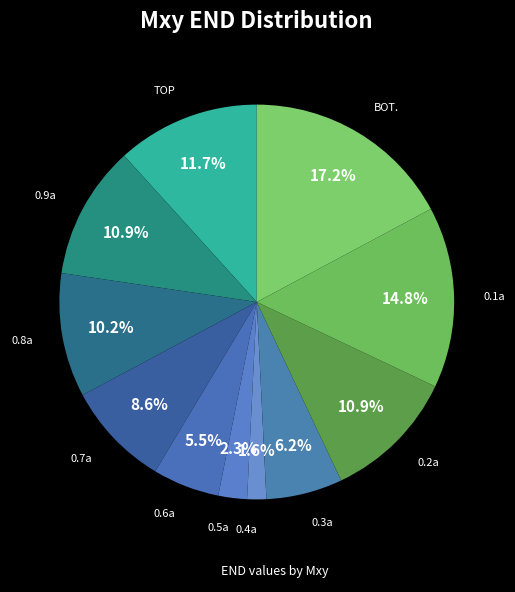

Does any single category account for the majority?

No